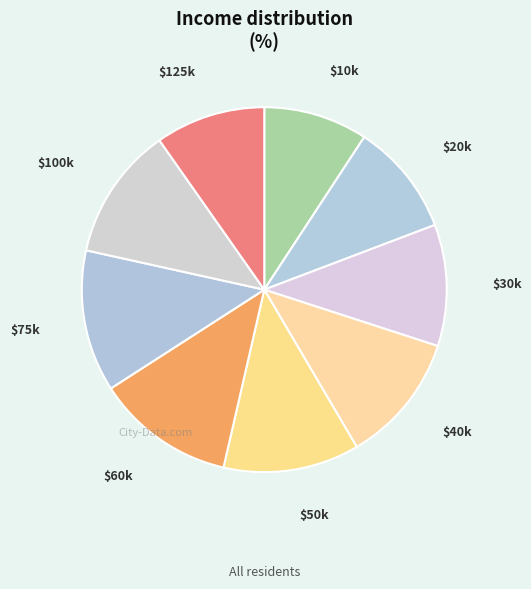

Does $20k account for over 50% of the chart?

No